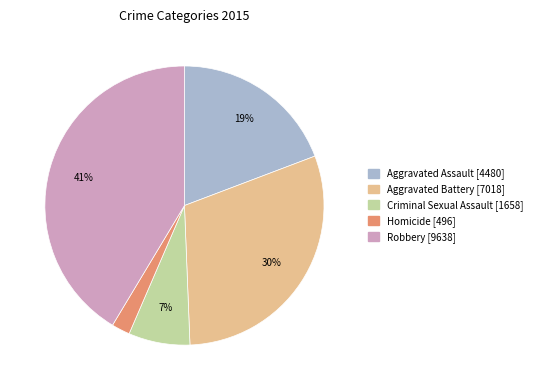

Is Criminal Sexual Assault the majority of the pie?

No